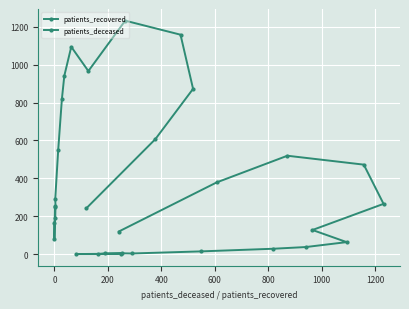

Reading left to right, list all the values displayed in this chart.

patients_recovered: 250	82	162	189	252	290	547	819	941	1094	966	1232	1158	872	607	241
patients_deceased: 2	0	0	3	4	3	14	28	37	63	127	265	472	519	378	119